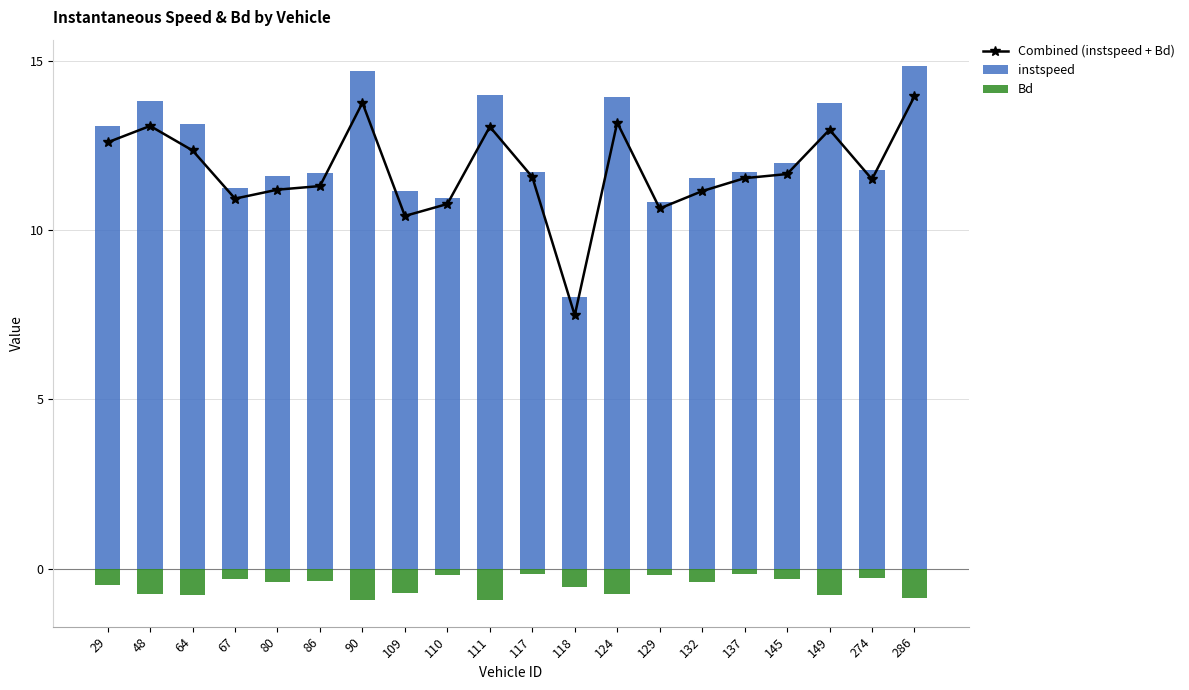

What is the sum of all instspeed values?

245.4